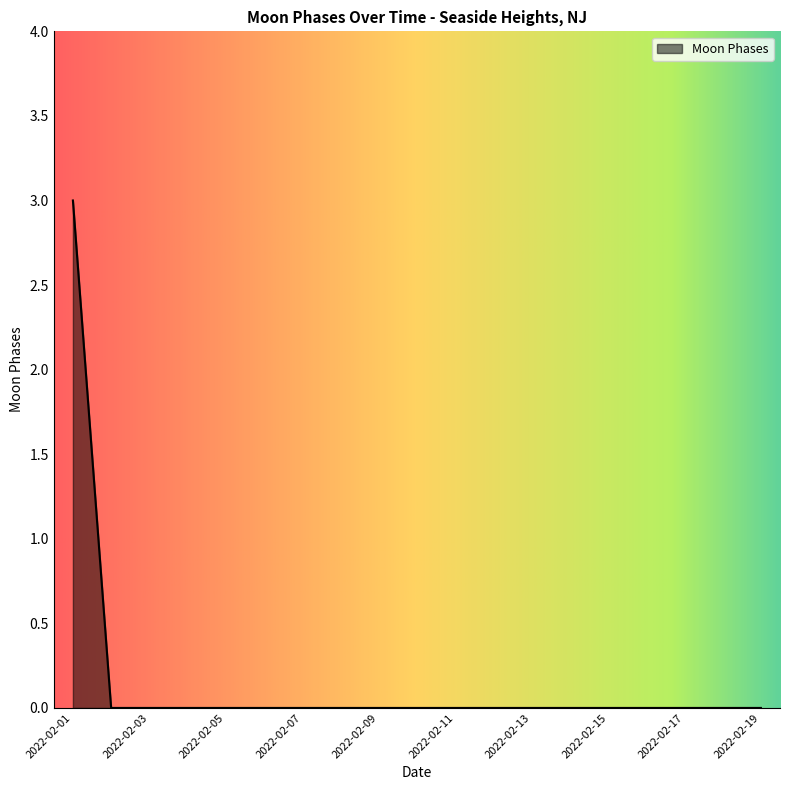

What is the maximum value shown in the chart?

3